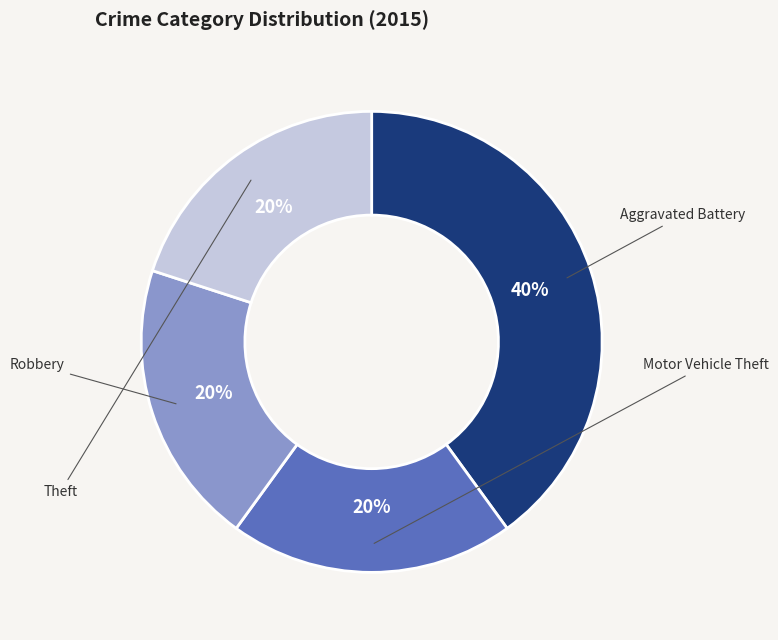

Count the number of slices in the pie.

4